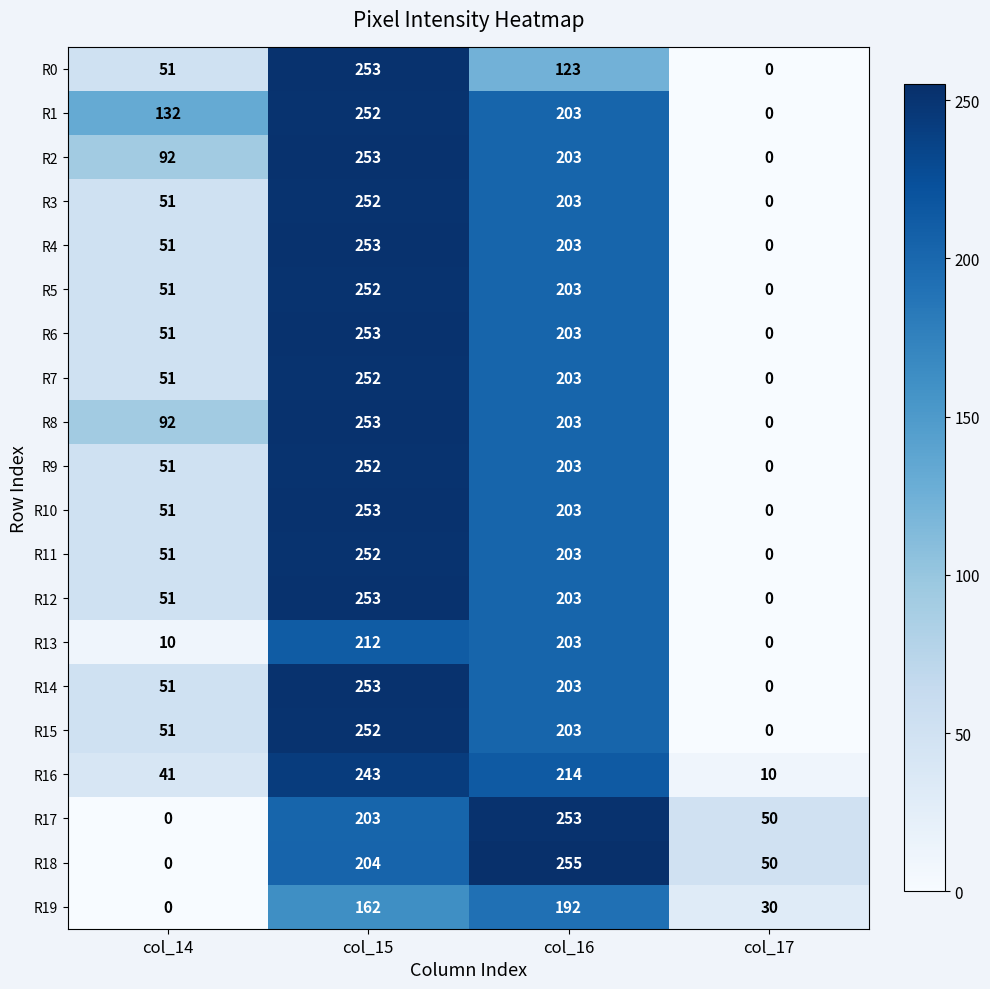

The R16 series shows 41 at col_14. True or false?

True